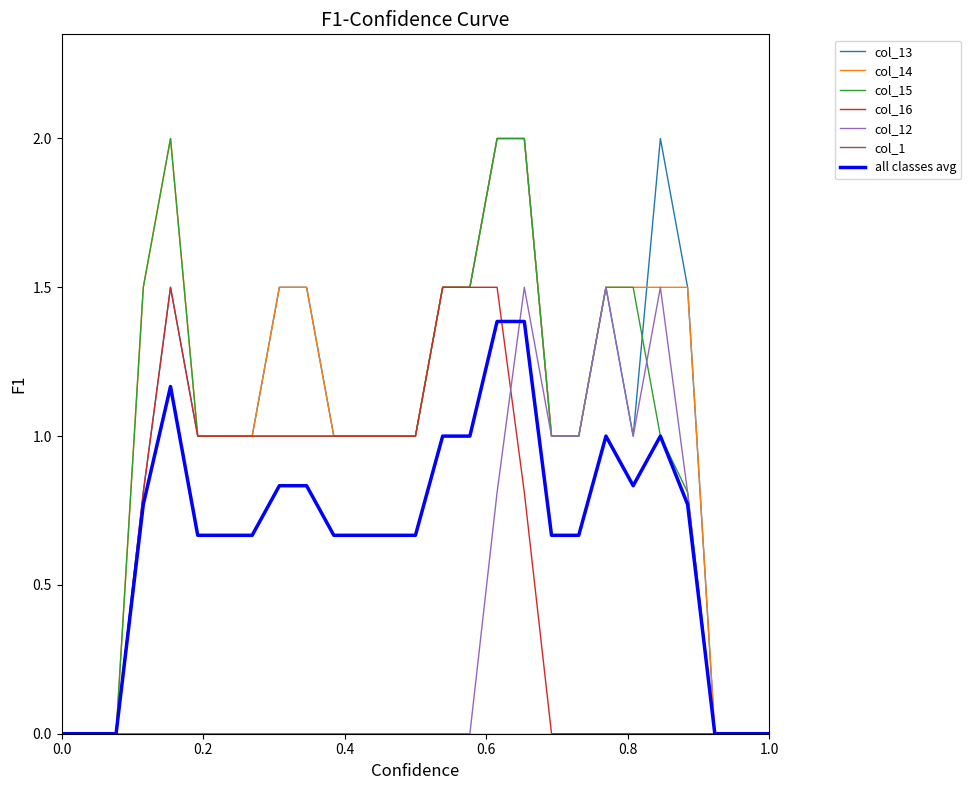

What is the greatest value displayed?

2.0